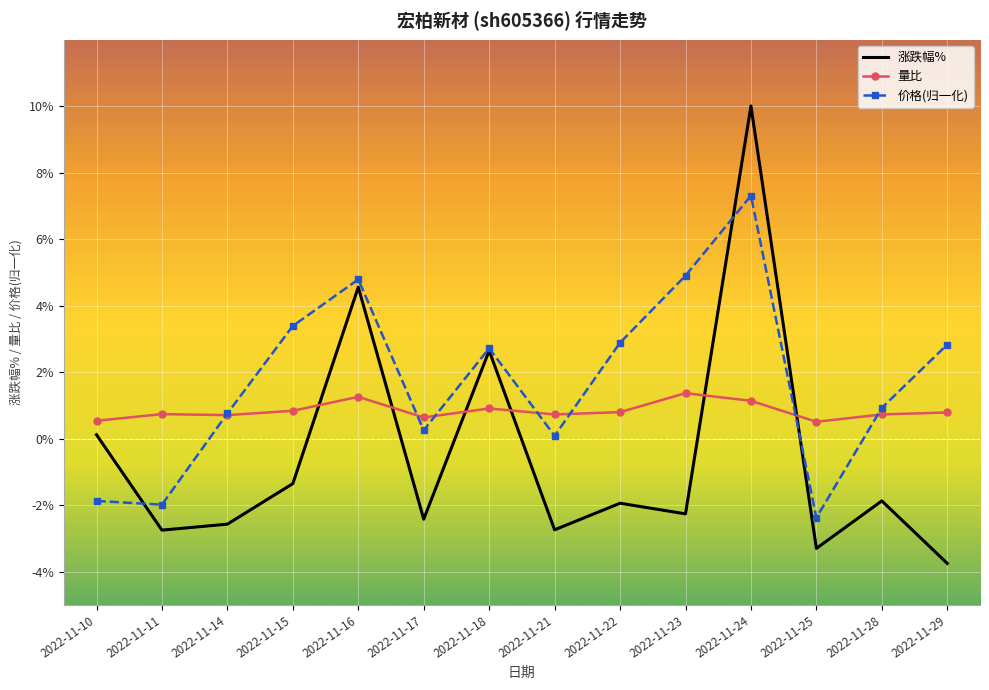

At which label does 价格(归一化) reach its minimum?

2022-11-25